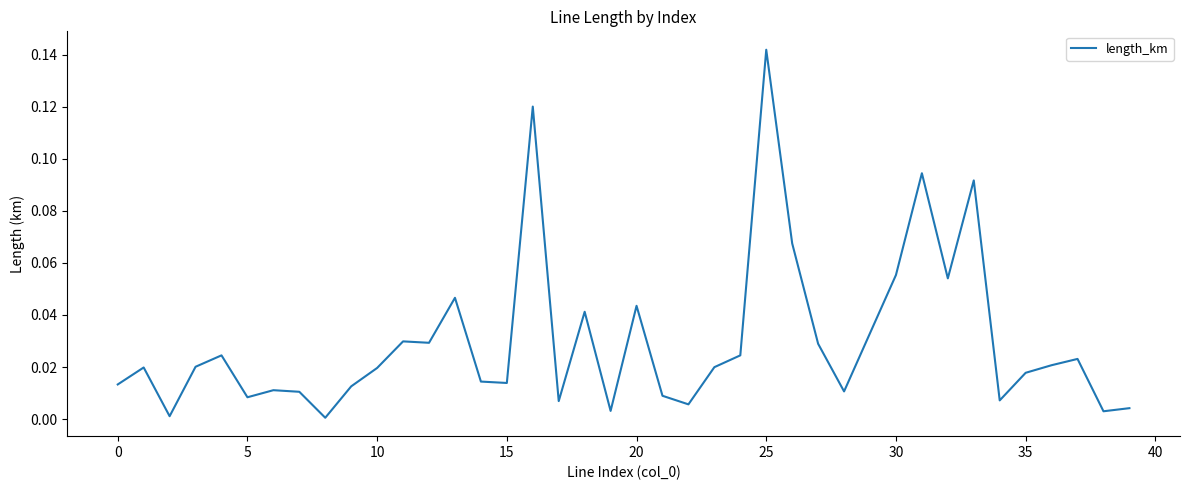

What is the difference between the maximum and minimum values?

0.1